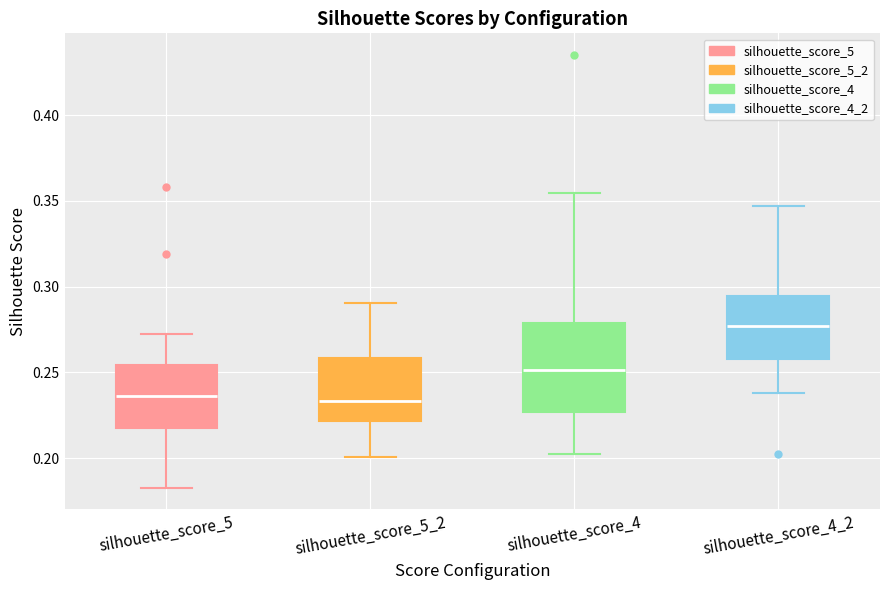

Reading left to right, transcribe this box plot: for each box, give where its median line is, the range the box spans, and where its two whiskers end, as read against the y-axis. The values are not printed on the chart, so give them approximately, as read against the axis.

silhouette_score_5: median 0.235, box 0.220 to 0.255, whiskers 0.185 to 0.275
silhouette_score_5_2: median 0.235, box 0.220 to 0.260, whiskers 0.200 to 0.290
silhouette_score_4: median 0.250, box 0.225 to 0.280, whiskers 0.200 to 0.355
silhouette_score_4_2: median 0.275, box 0.260 to 0.295, whiskers 0.240 to 0.345